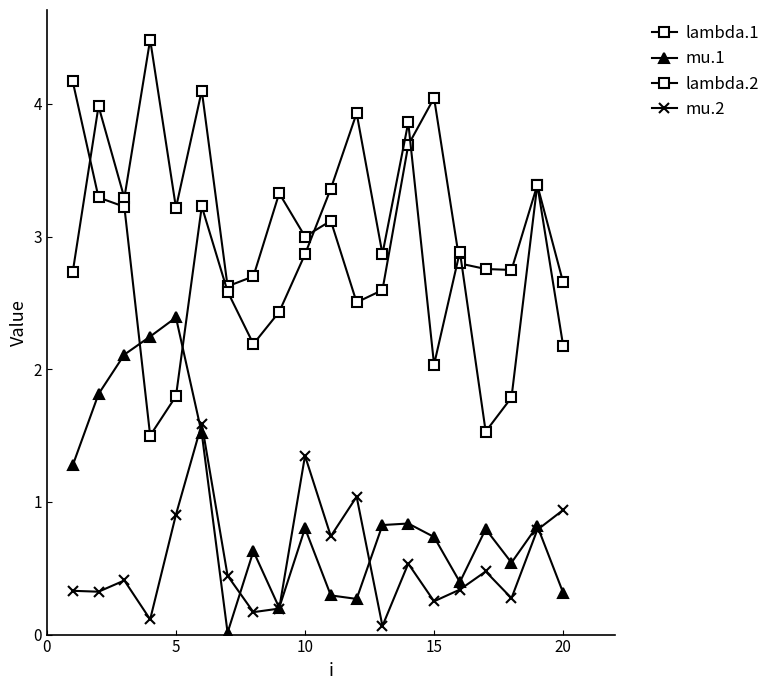

Count the number of categories in the chart.

20